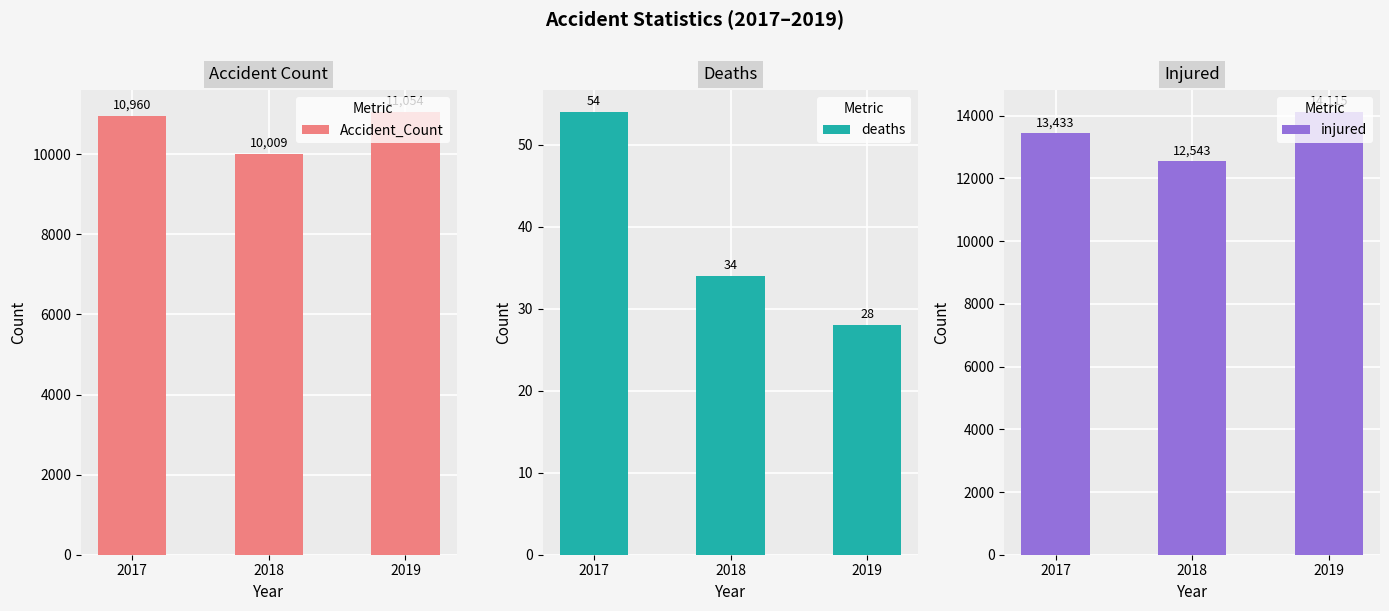

Between 2017 and 2018, which is larger?

2017